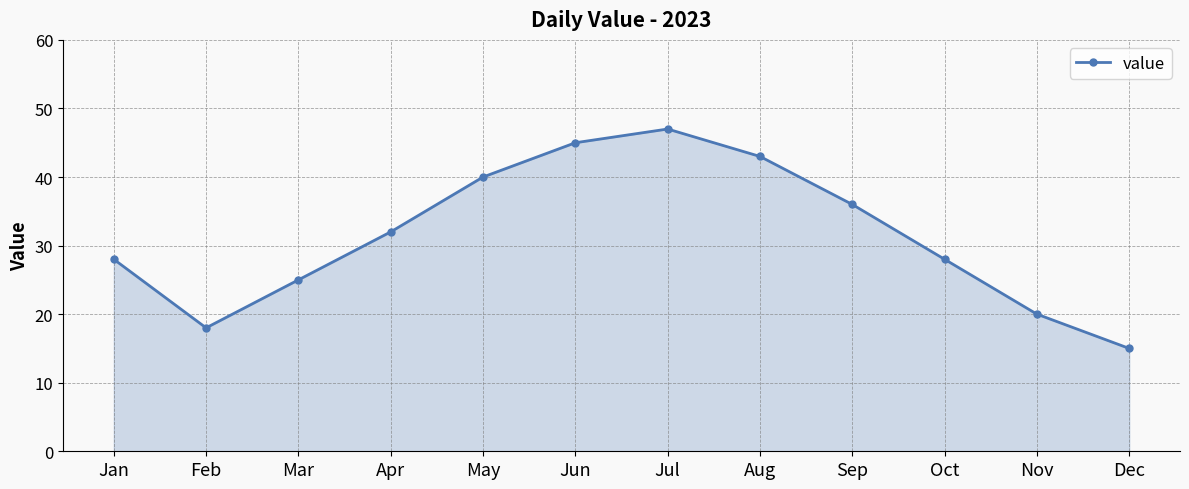

At which category does the data reach its first local peak?

Jul